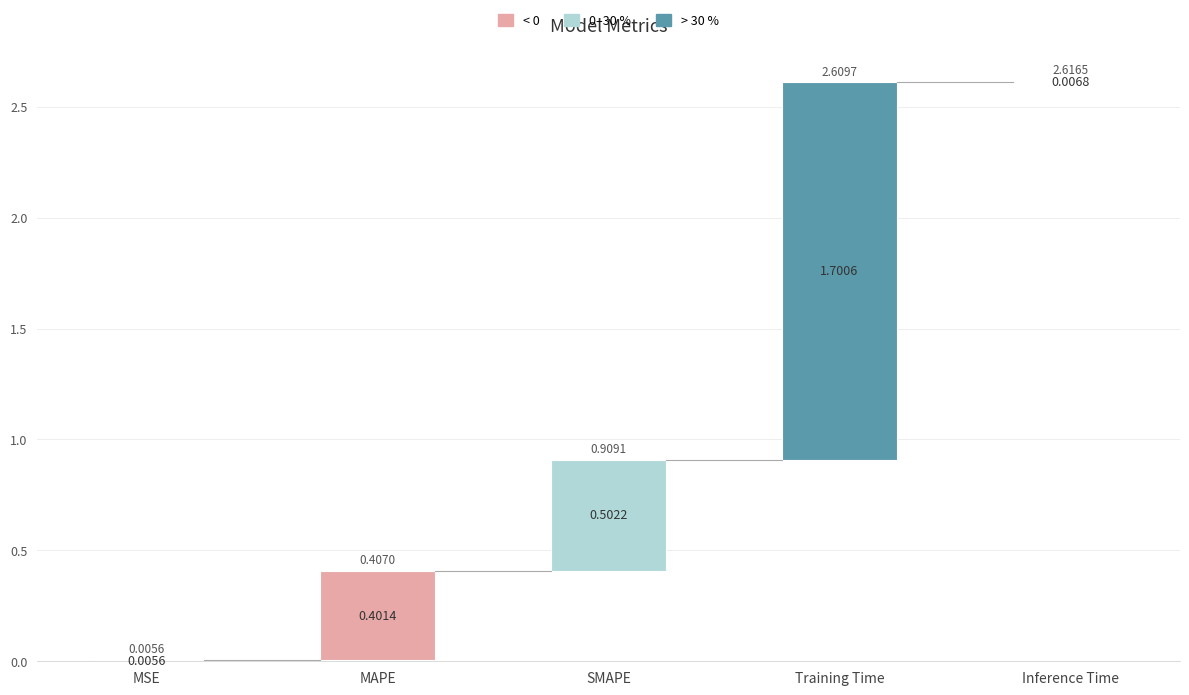

What is the sum of the values at MSE and MAPE?

0.4